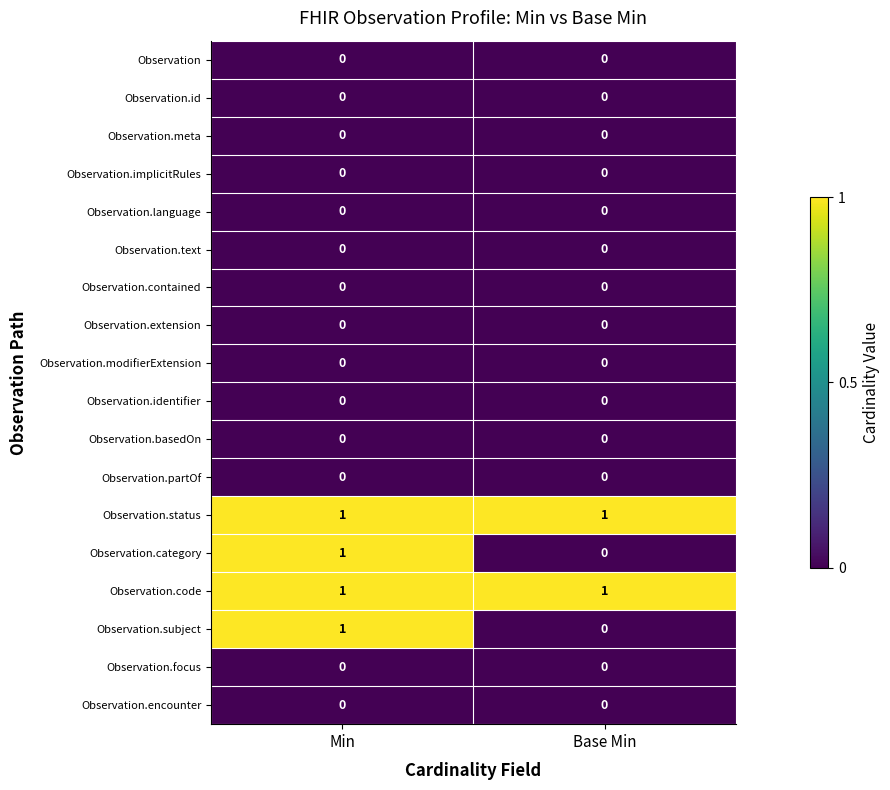

True or false: Observation.language has a value of 0 at Base Min.

True